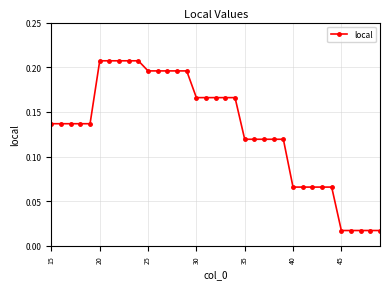

What is the sum of all values?

4.5